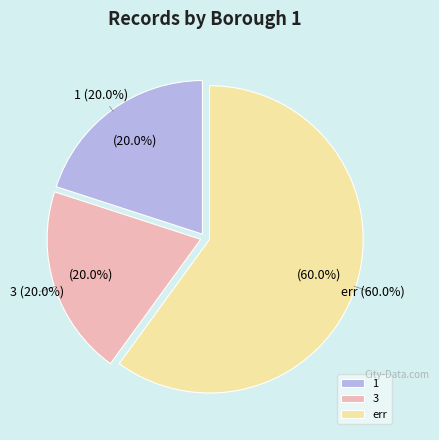

To the nearest percent, what is the combined percentage of 1 and 3?

40%